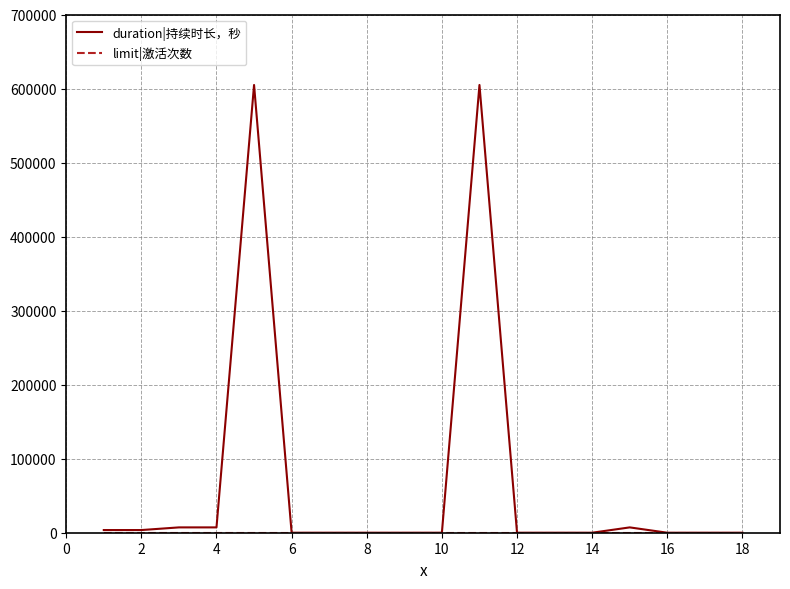

Which series has the largest range (max minus min)?

duration|持续时长，秒